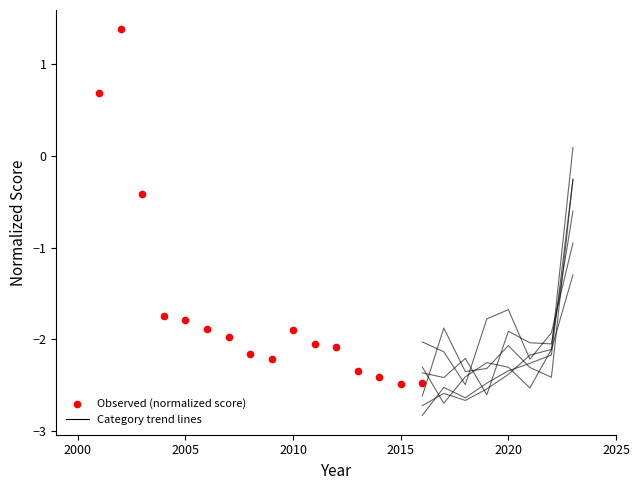

What Y value in the scatter plot is closest to 0?

-0.4